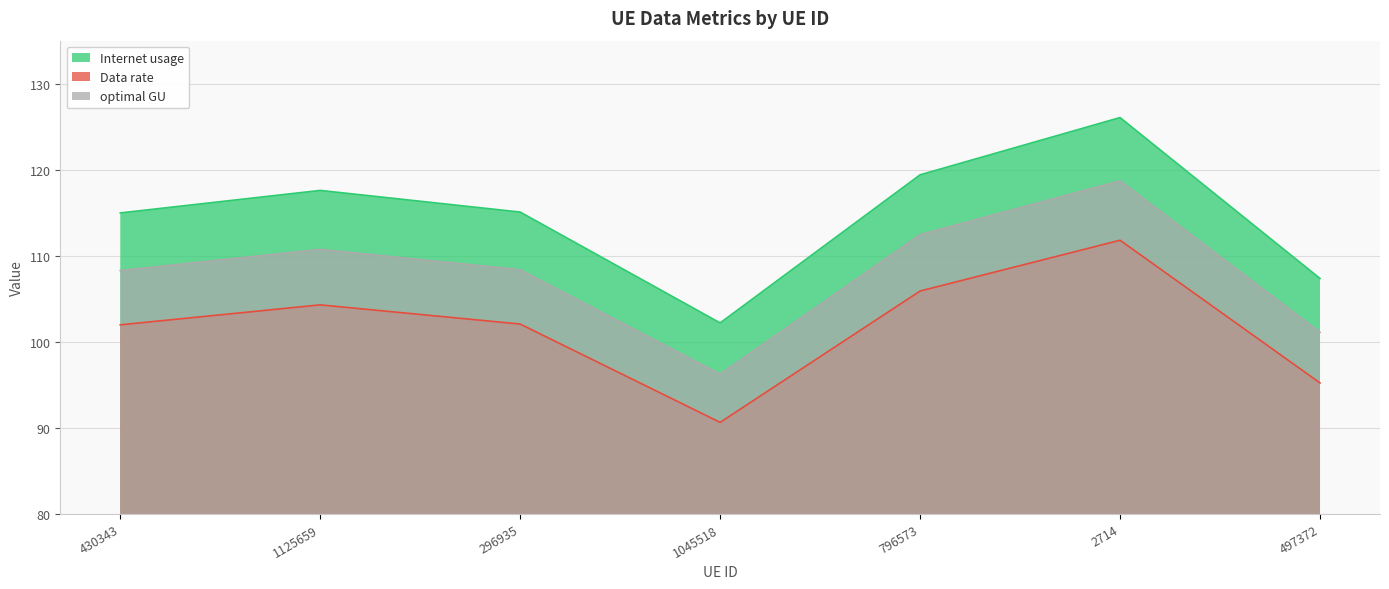

How many interior local valleys does the optimal GU series have?

1